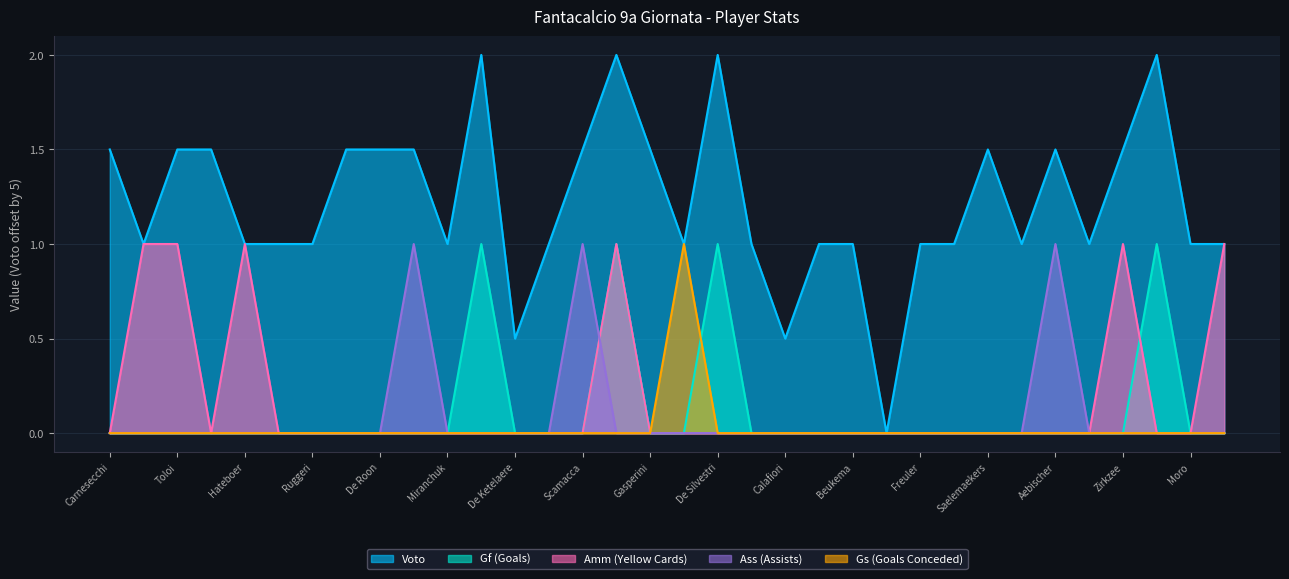

Which has a higher value, Miranchuk or Skorupski?

Miranchuk